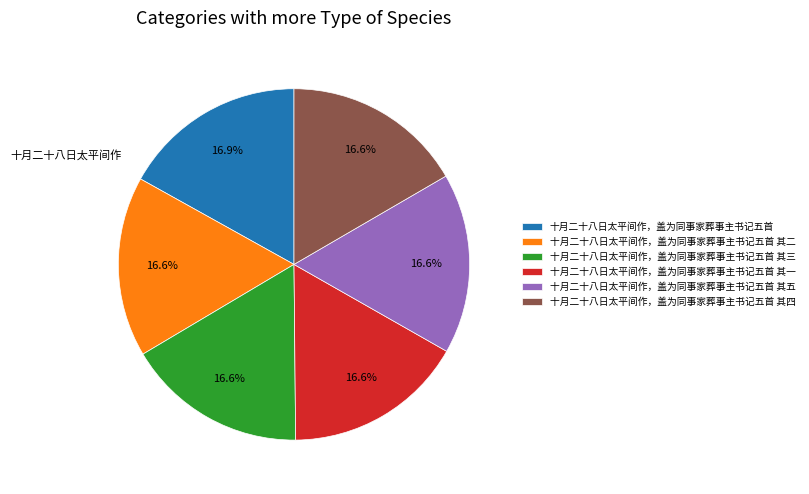

To the nearest percent, what portion does 十月二十八日太平间作，盖为同事家葬事主书记五首 其二 represent?

17%